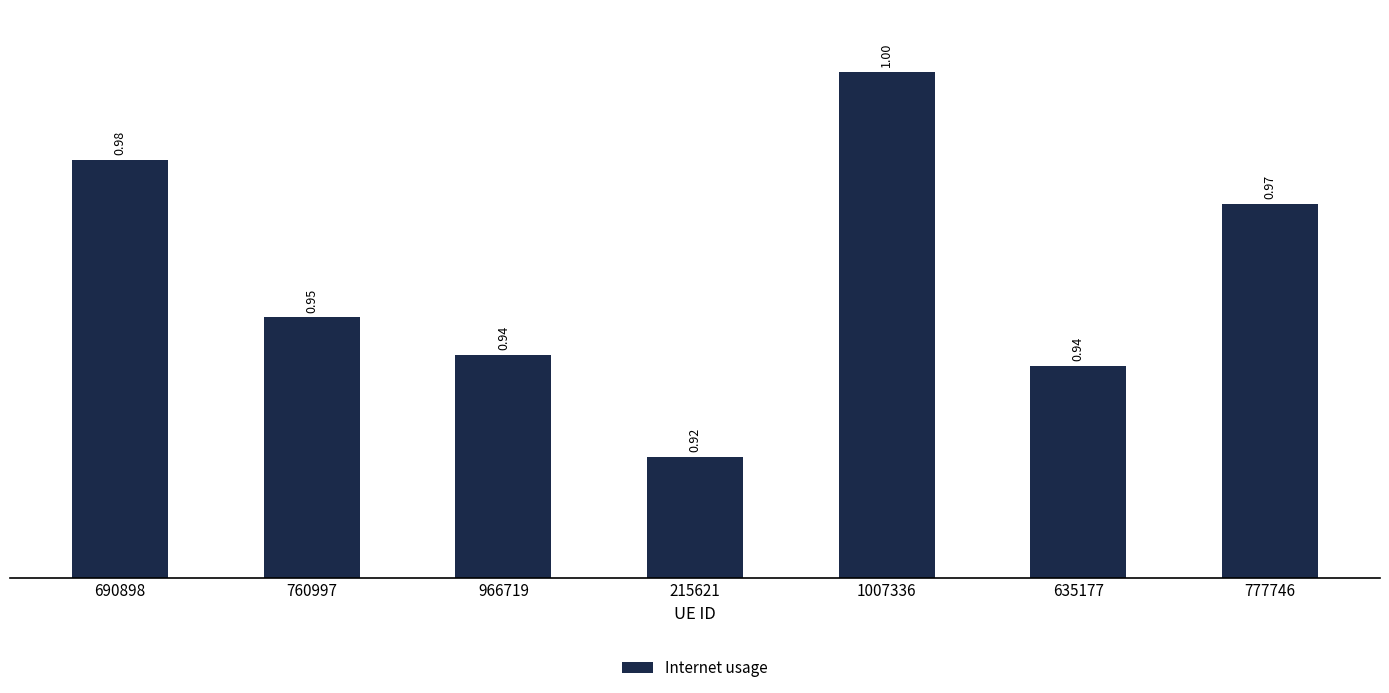

What is the maximum value shown in the chart?

1.0